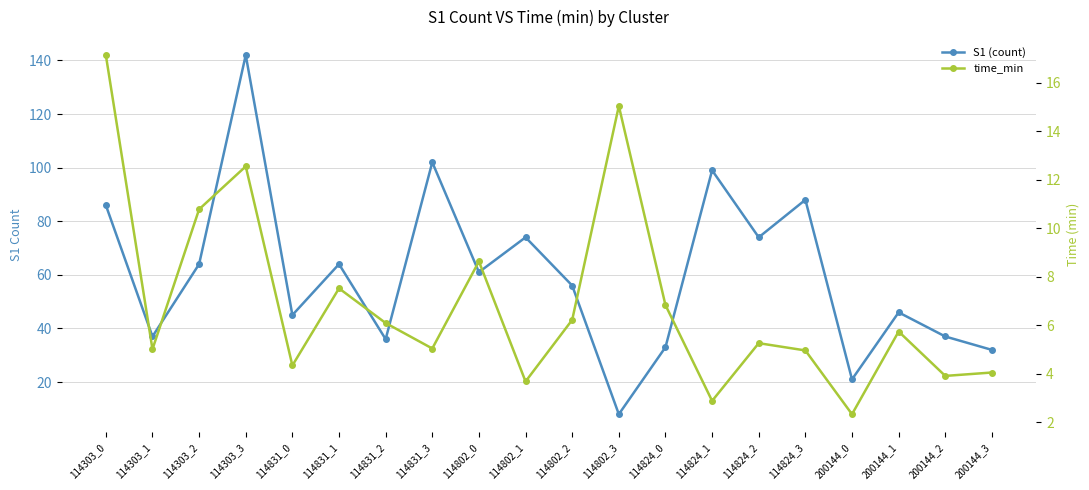

How many interior local valleys does the time_min series have?

7